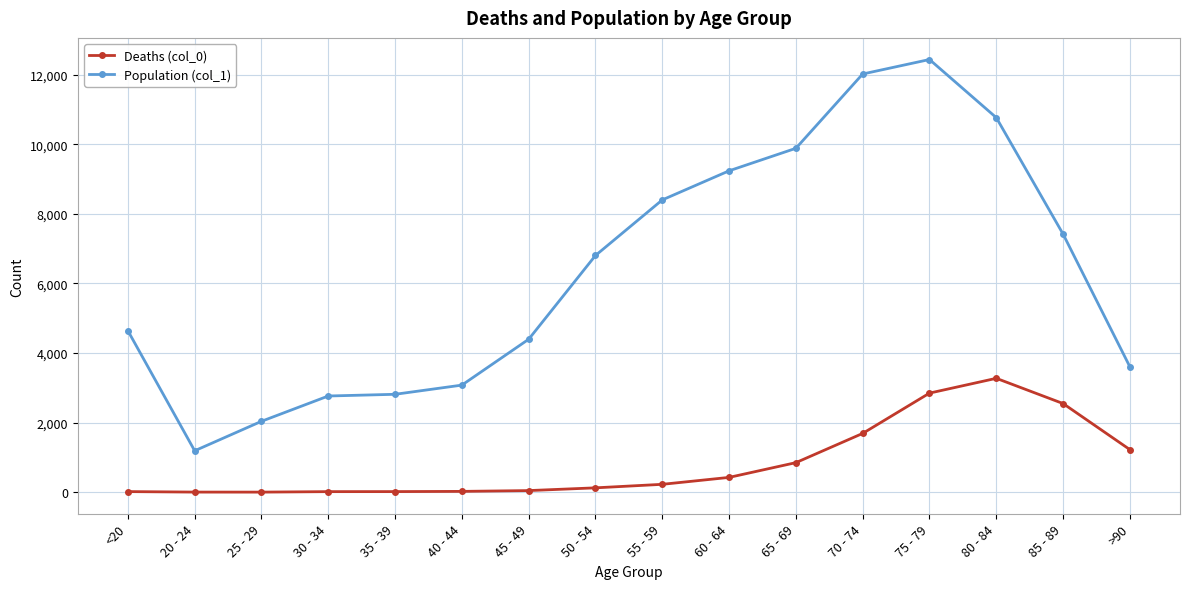

What position from the left is 65 - 69?

11